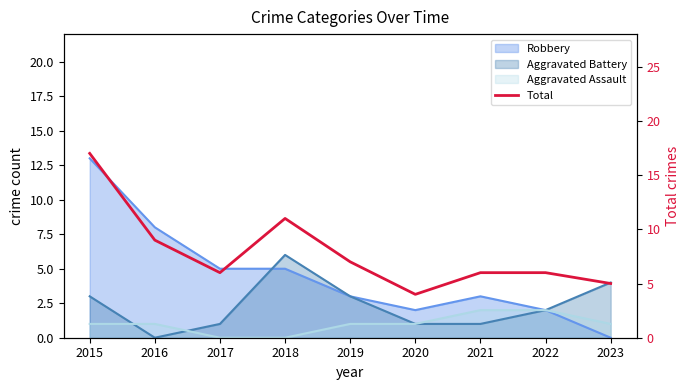

List the labels in order of value, smallest first.

2020, 2023, 2017, 2021, 2022, 2019, 2016, 2018, 2015